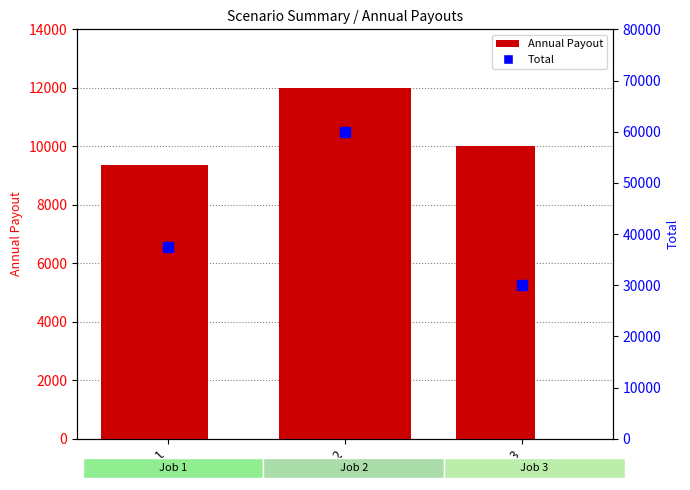

How many data points does each series have?

3